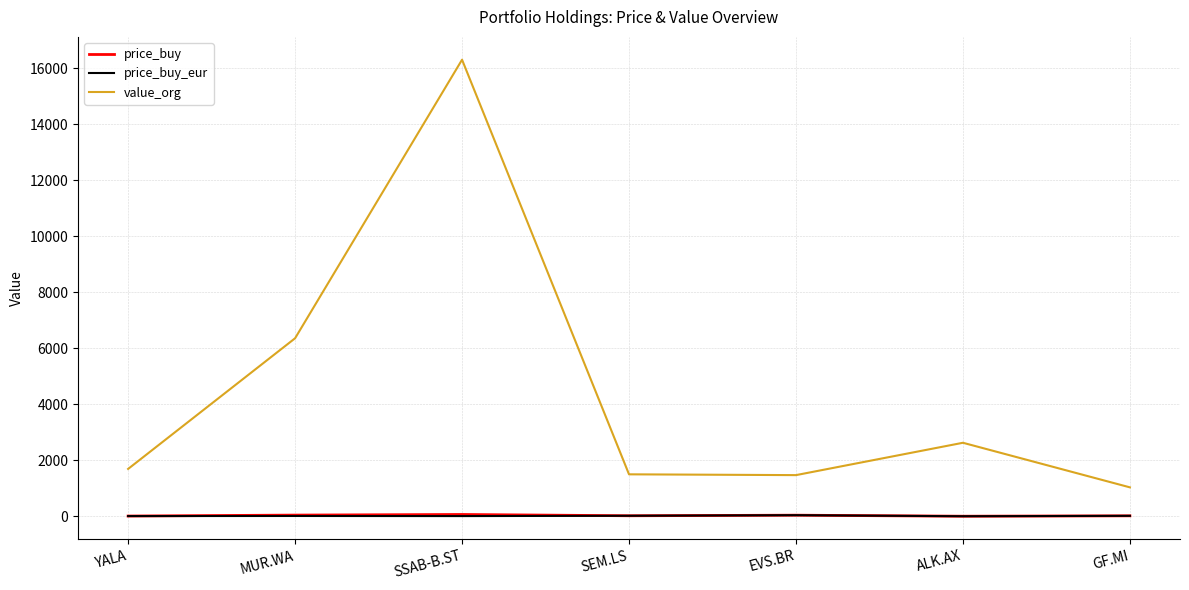

What is the sum of all price_buy values?

181.7